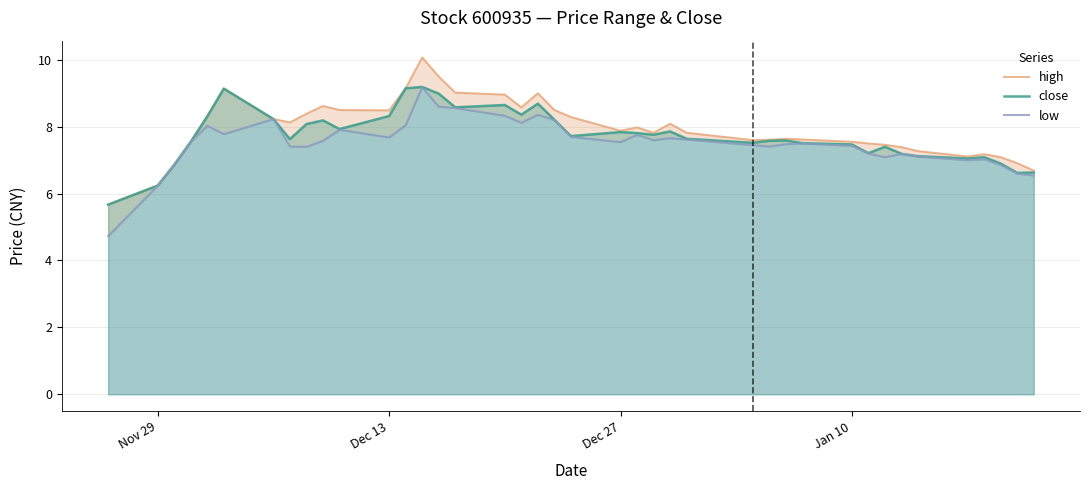

True or false: close has a value of 12.5 at Dec 27.

False